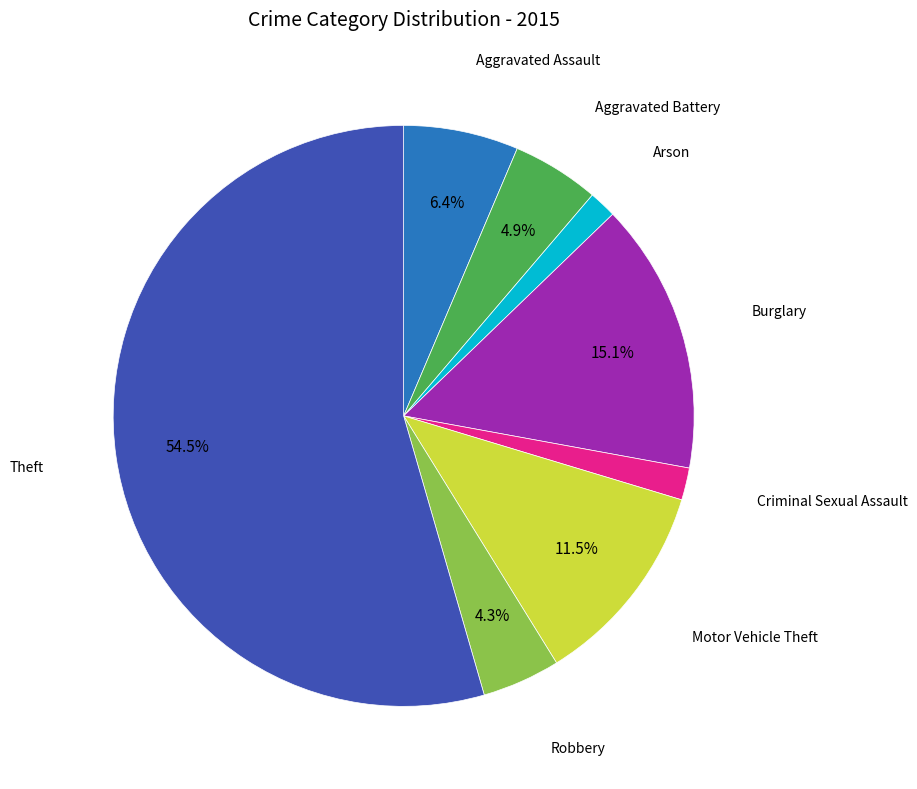

Does Aggravated Battery account for over 50% of the chart?

No